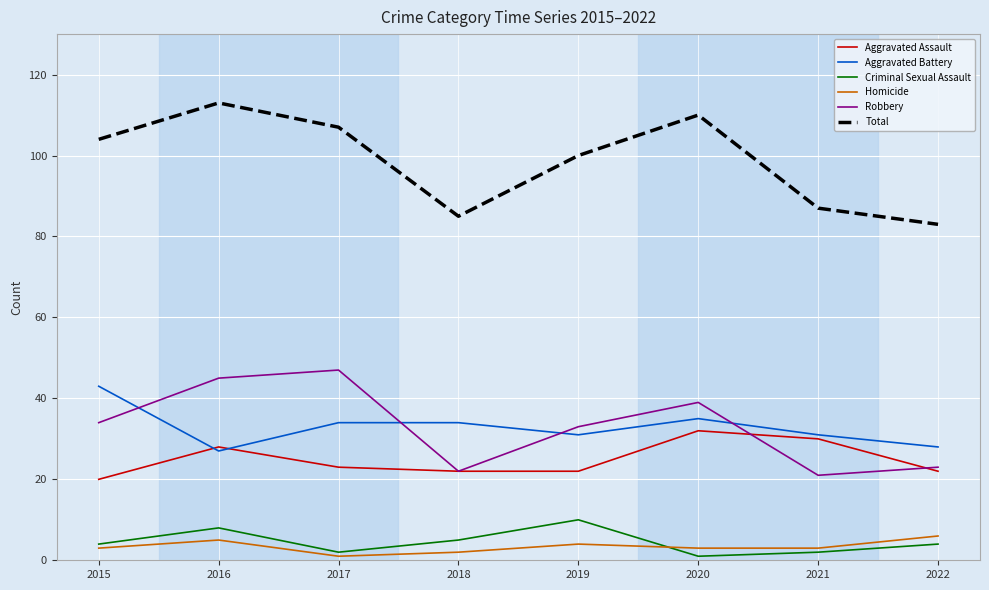

What is the difference between the highest and lowest values at 2019?

96